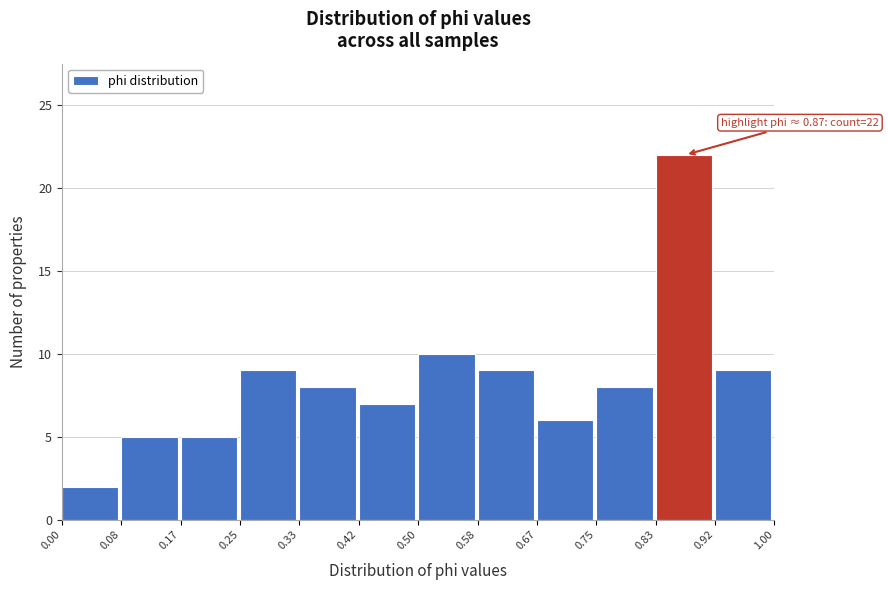

Over which range of the x-axis is the bar tallest?

0.83 to 0.92